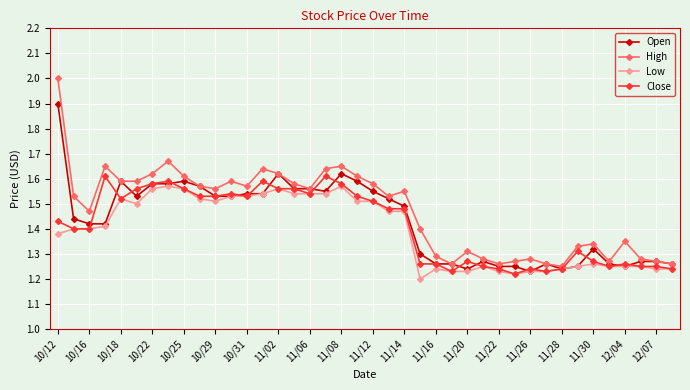

What is the greatest value displayed?

2.0